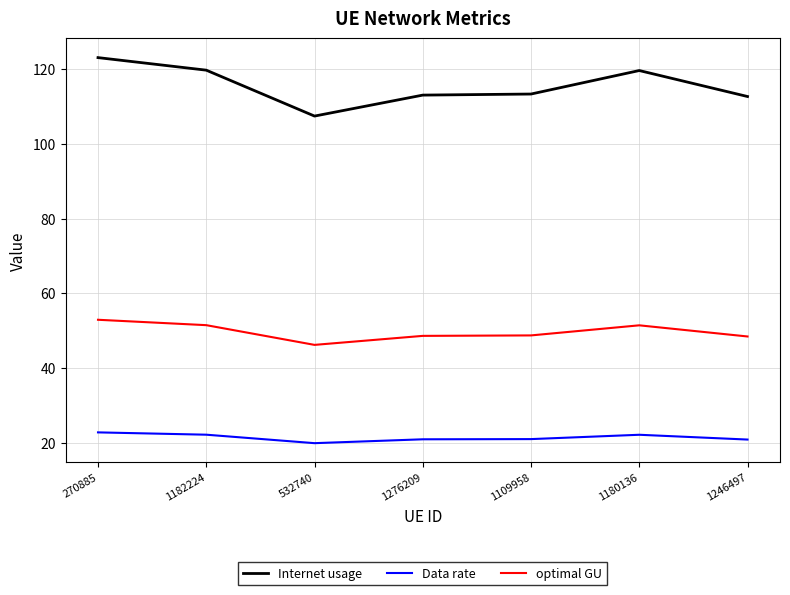

What is the minimum value shown in the chart?

19.8